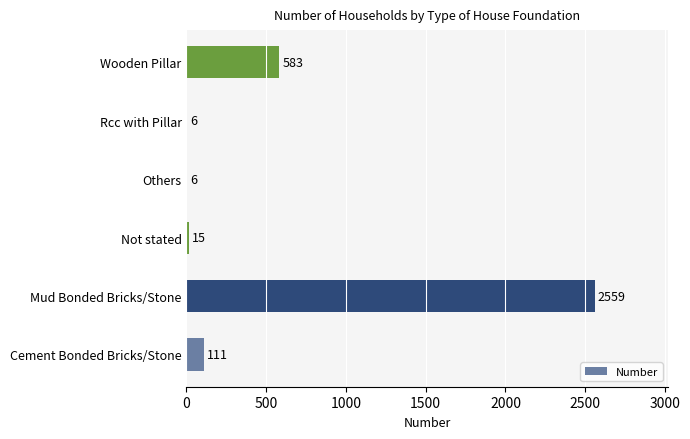

How many data points does each series have?

6